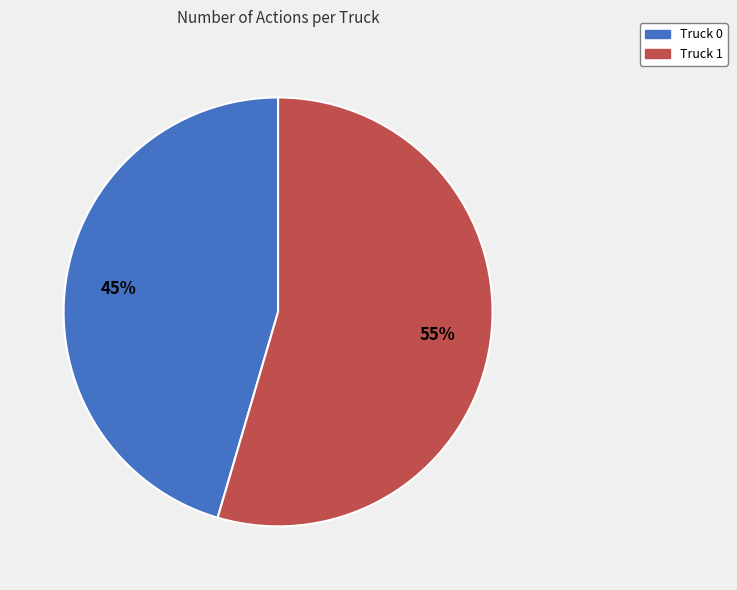

Is the sum of Truck 0 and Truck 1 greater than half?

Yes